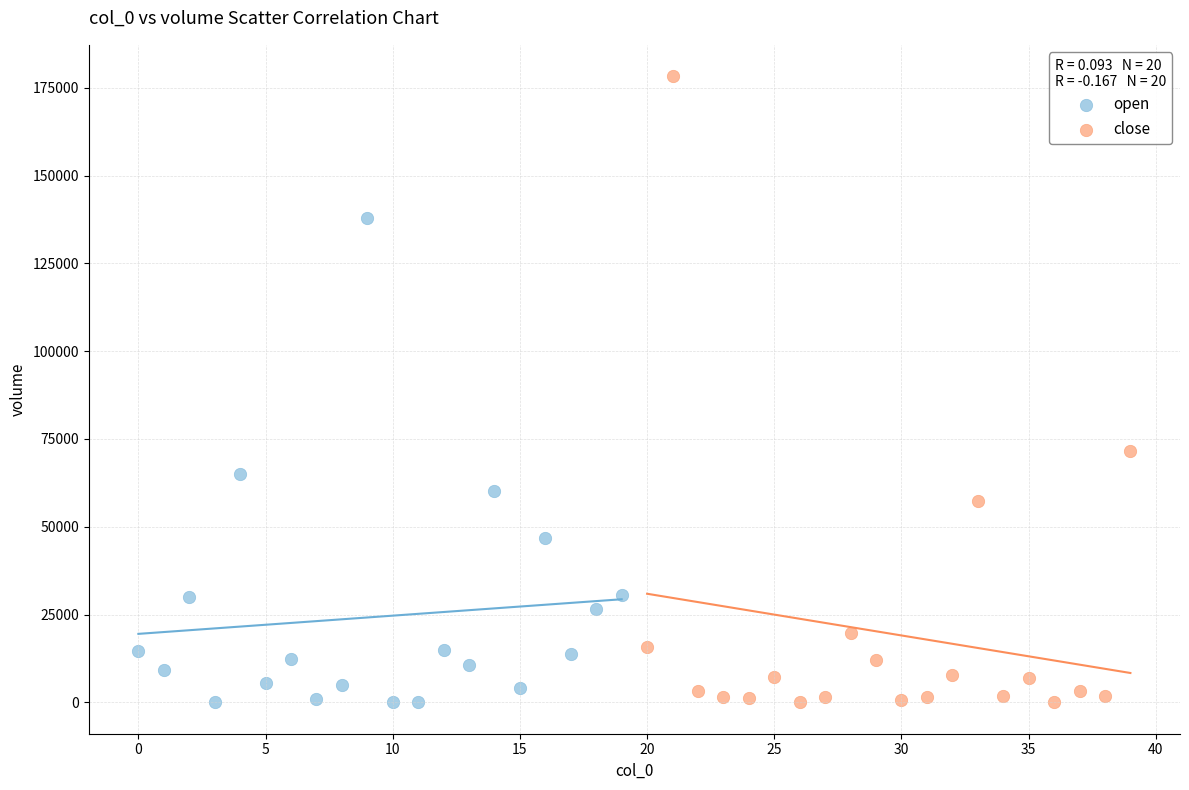

Which series contains the highest Y value?

close